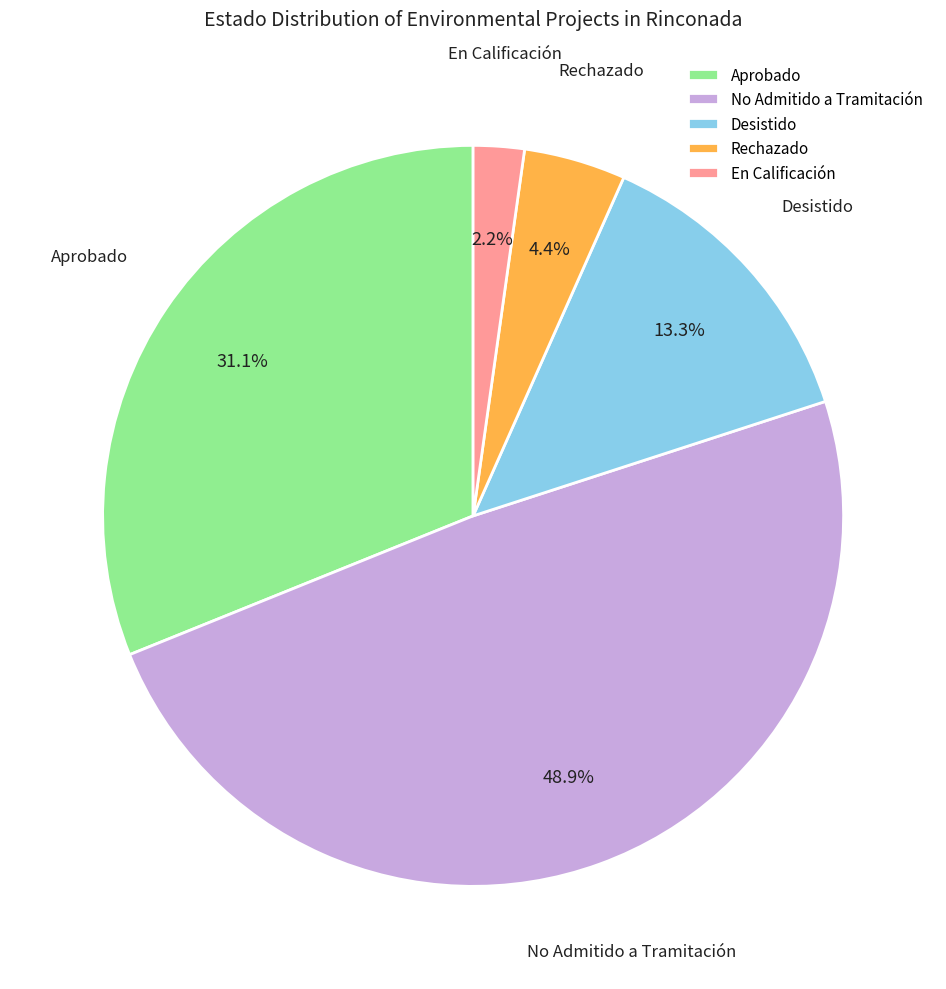

Count the number of slices in the pie.

5